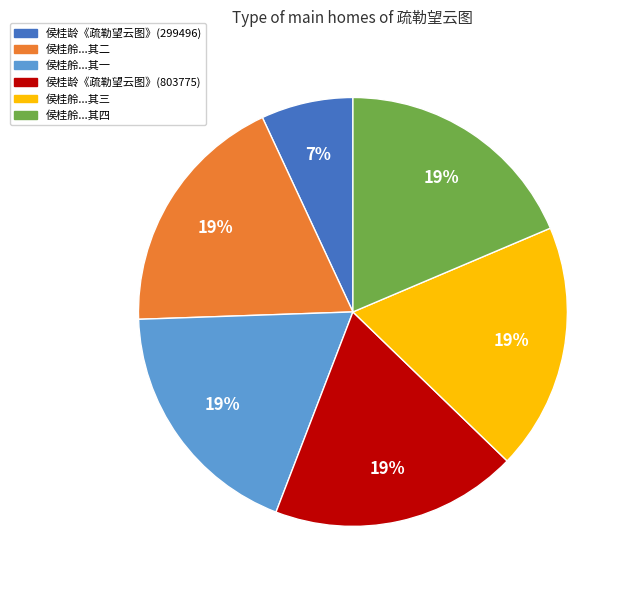

To the nearest percent, what is the difference between the largest and smallest slice percentages?

12%